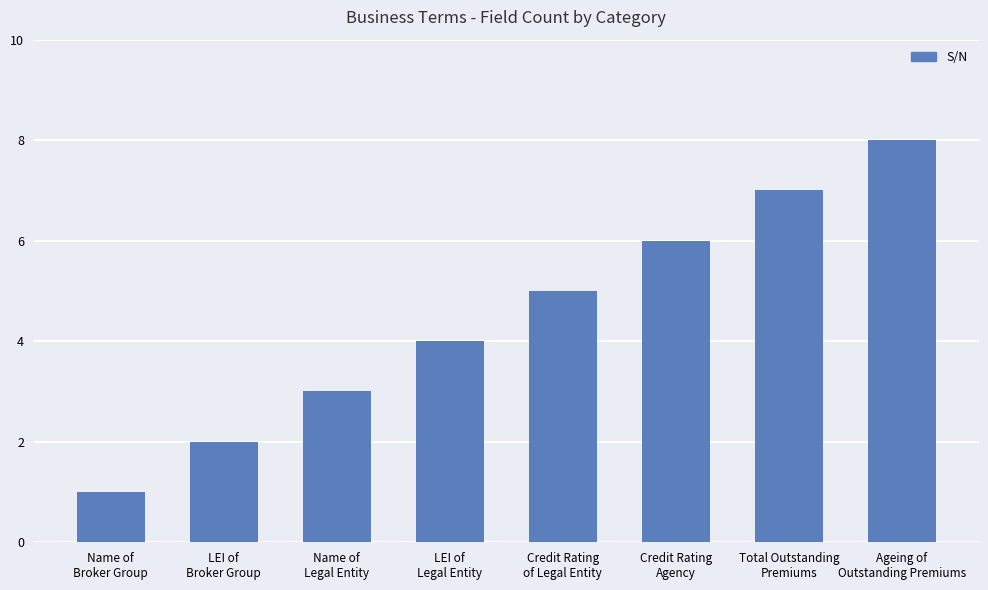

Reading right to left, what are all the values shown in this chart?

Ageing of
Outstanding Premiums=8	Total Outstanding
Premiums=7	Credit Rating
Agency=6	Credit Rating
of Legal Entity=5	LEI of
Legal Entity=4	Name of
Legal Entity=3	LEI of
Broker Group=2	Name of
Broker Group=1